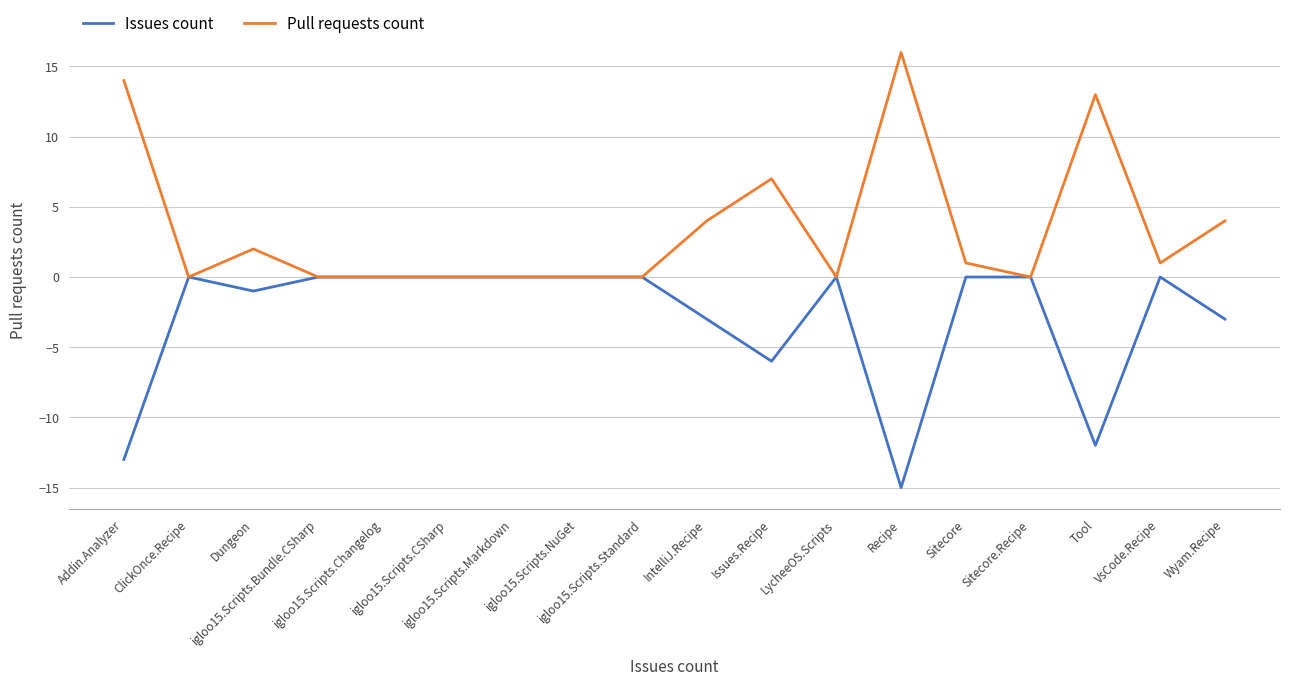

Does the chart have visible grid lines?

Yes